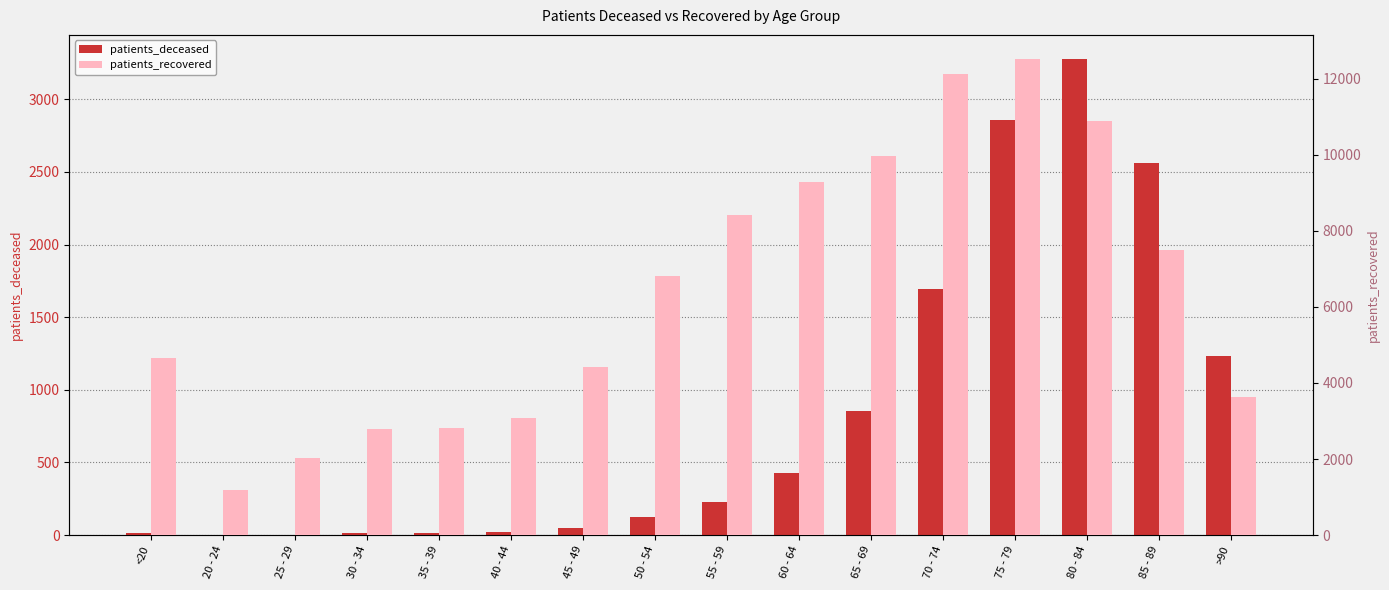

How many distinct data groups are displayed?

2